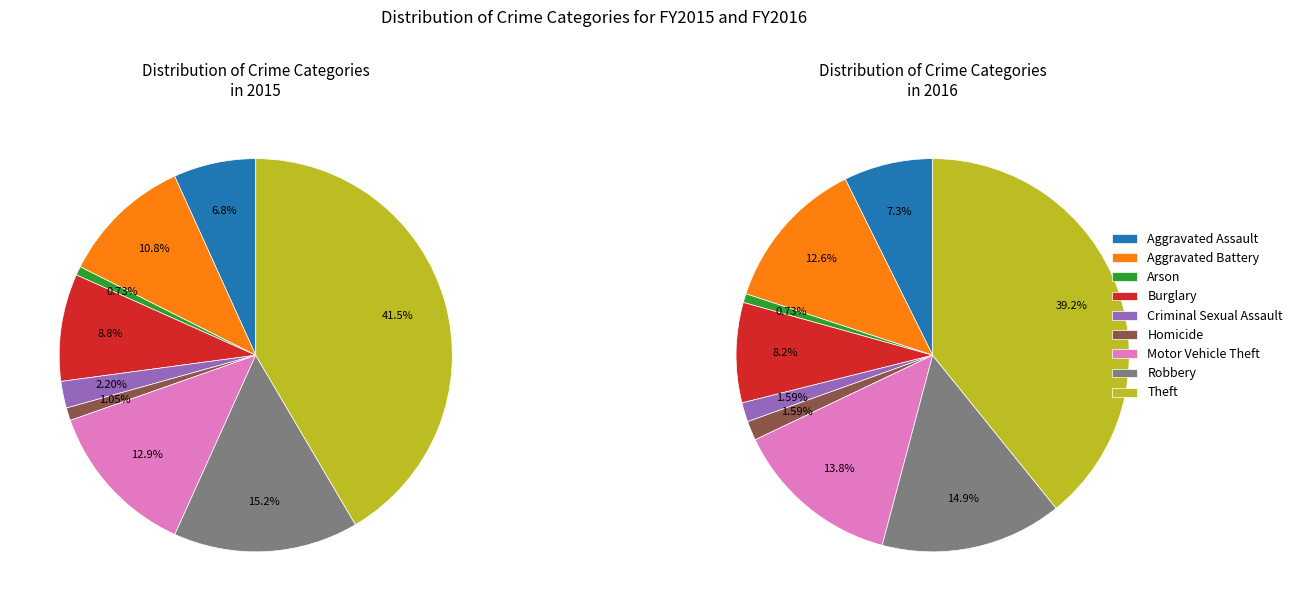

How many slices are in this pie chart?

9